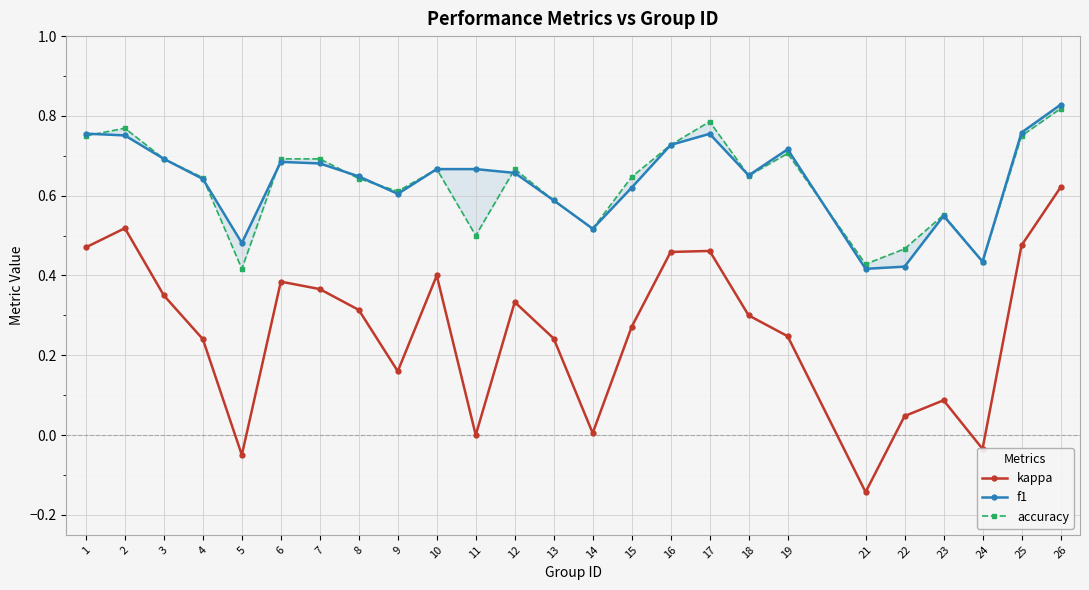

What are all the series names shown in the legend?

kappa, f1, accuracy